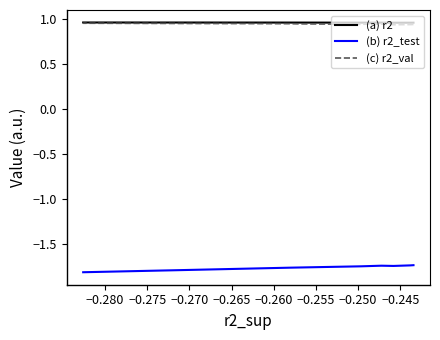

What is the sum of all (a) r2 values?

9.6